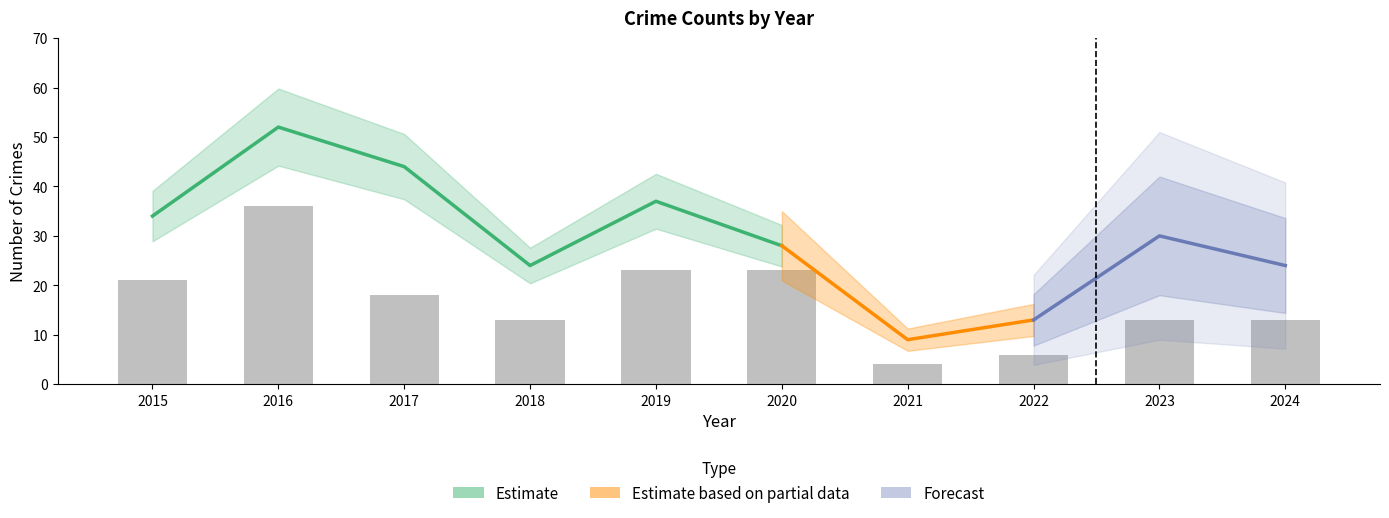

Are the bars horizontal?

No